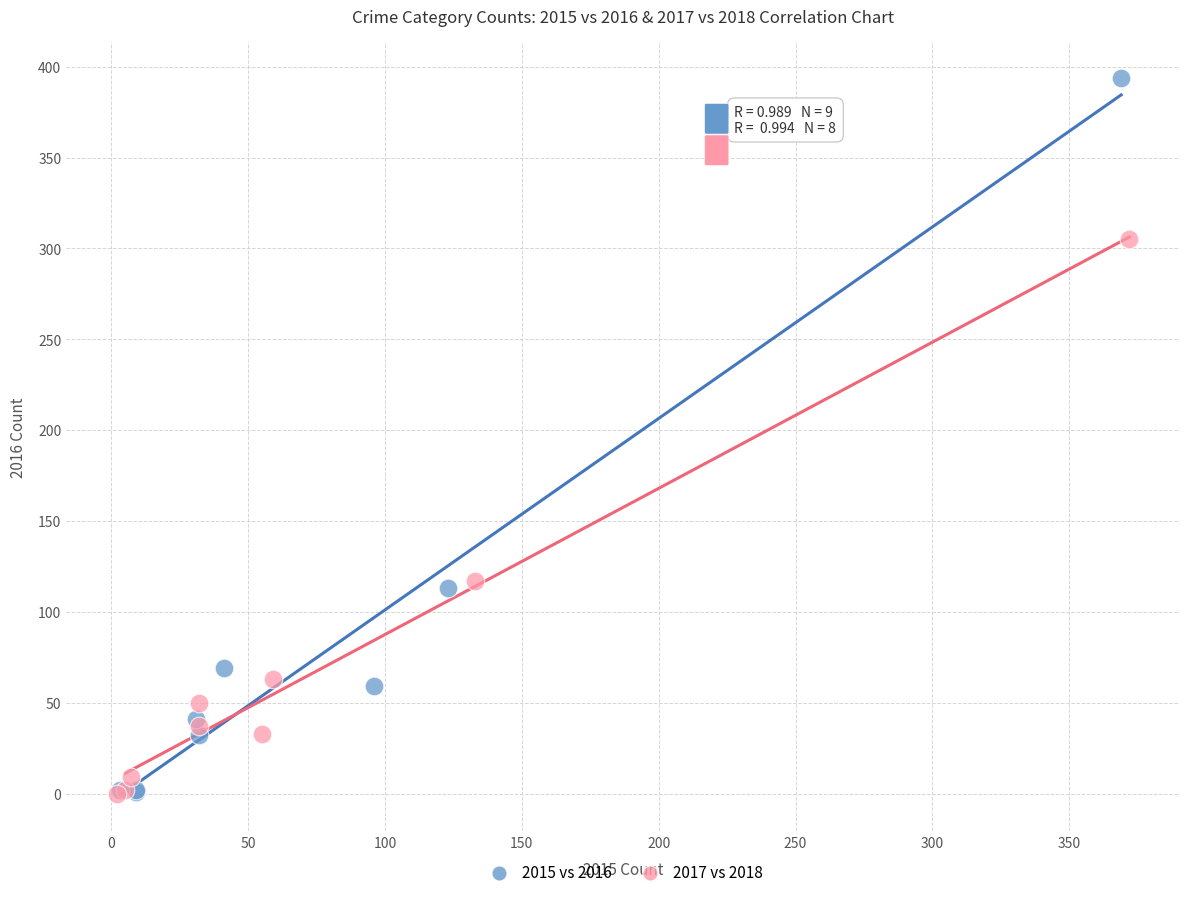

Which series has the largest Y range (max minus min)?

2015 vs 2016